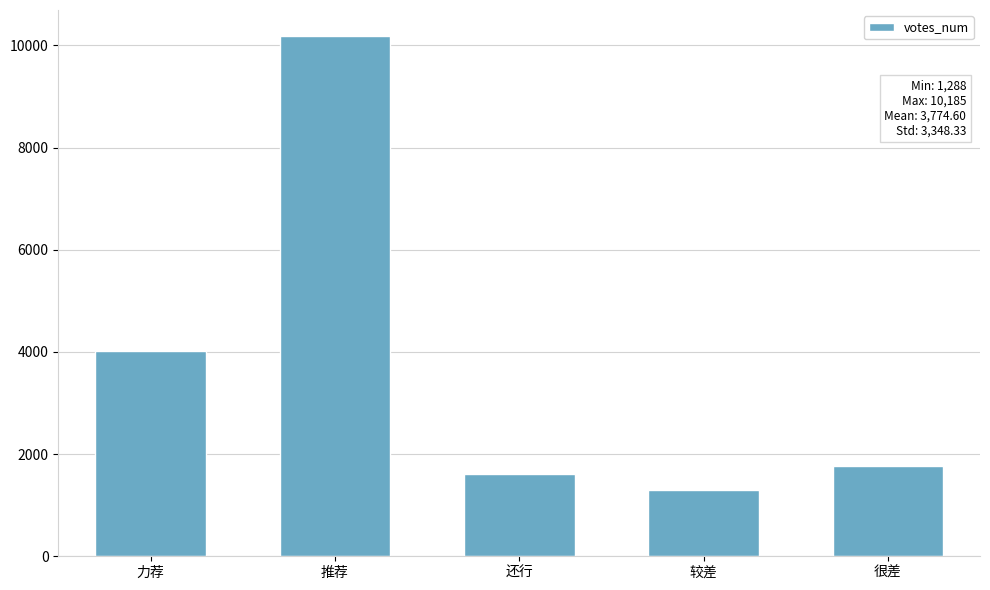

List the labels in order of value, smallest first.

较差, 还行, 很差, 力荐, 推荐